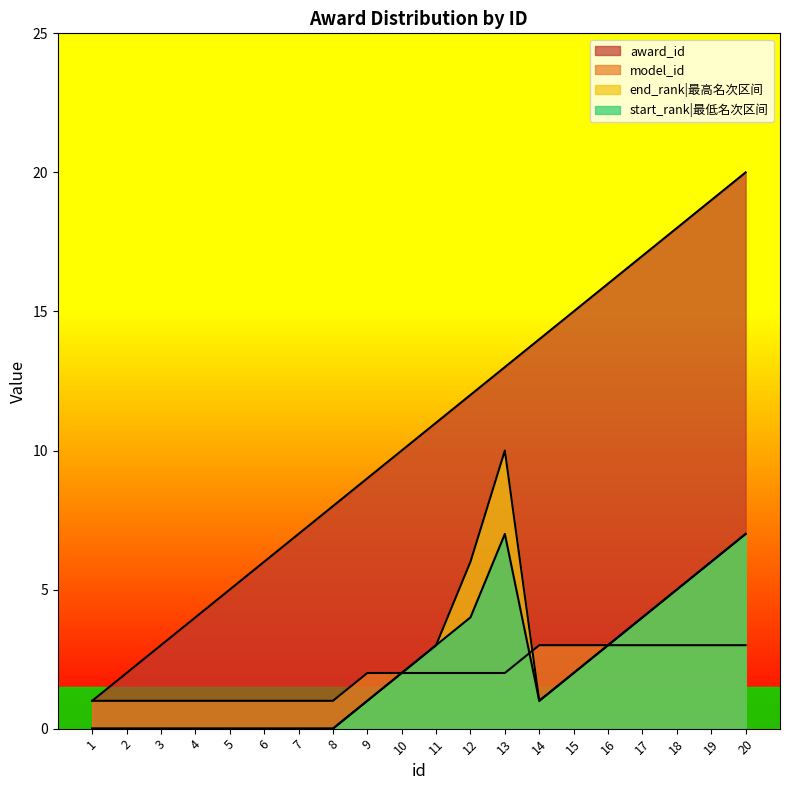

Which has a higher value, 6 or 5?

6